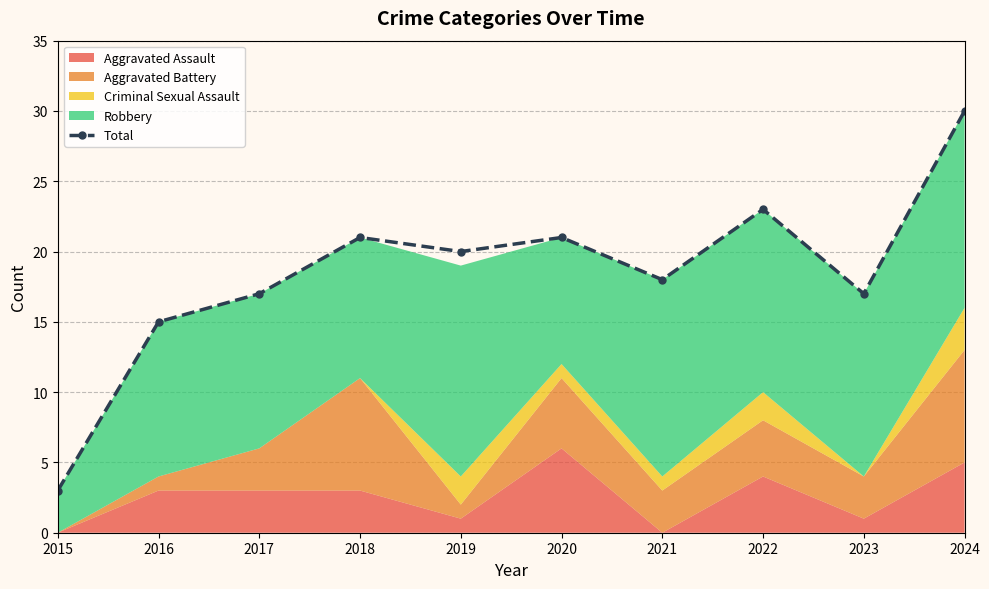

What is the change in value from 2016 to 2024?

+15